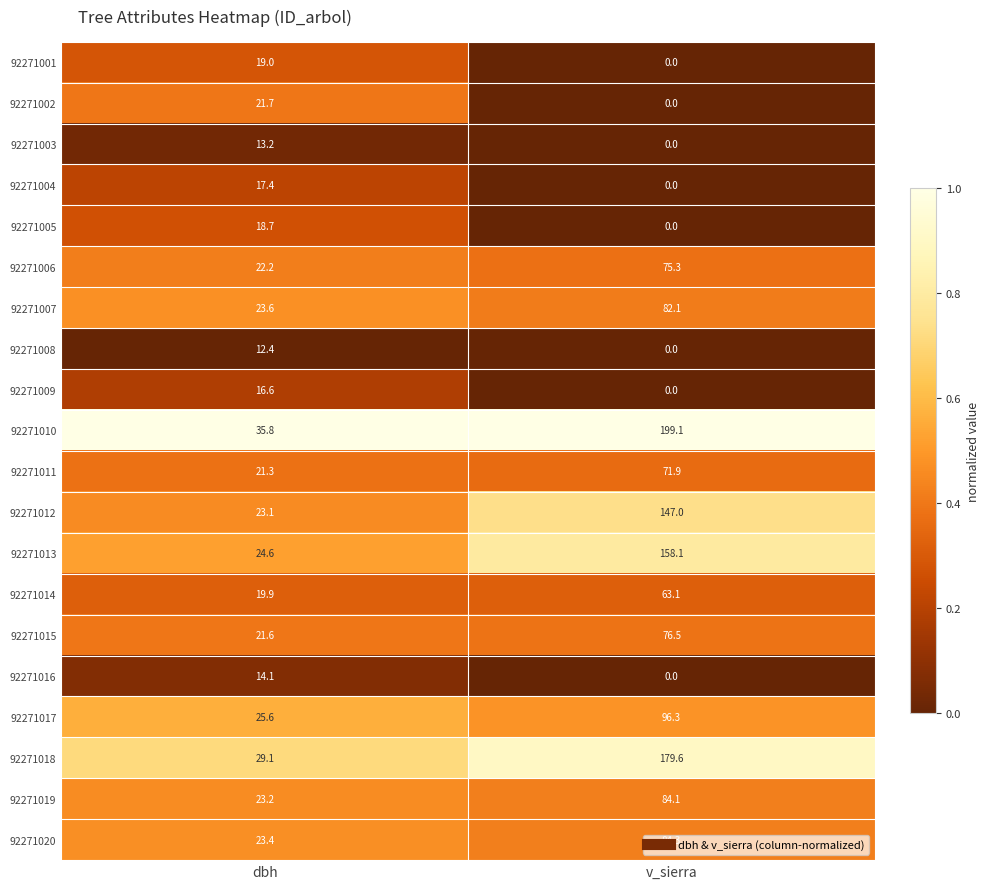

At which label is 92271013 closest to 91?

dbh